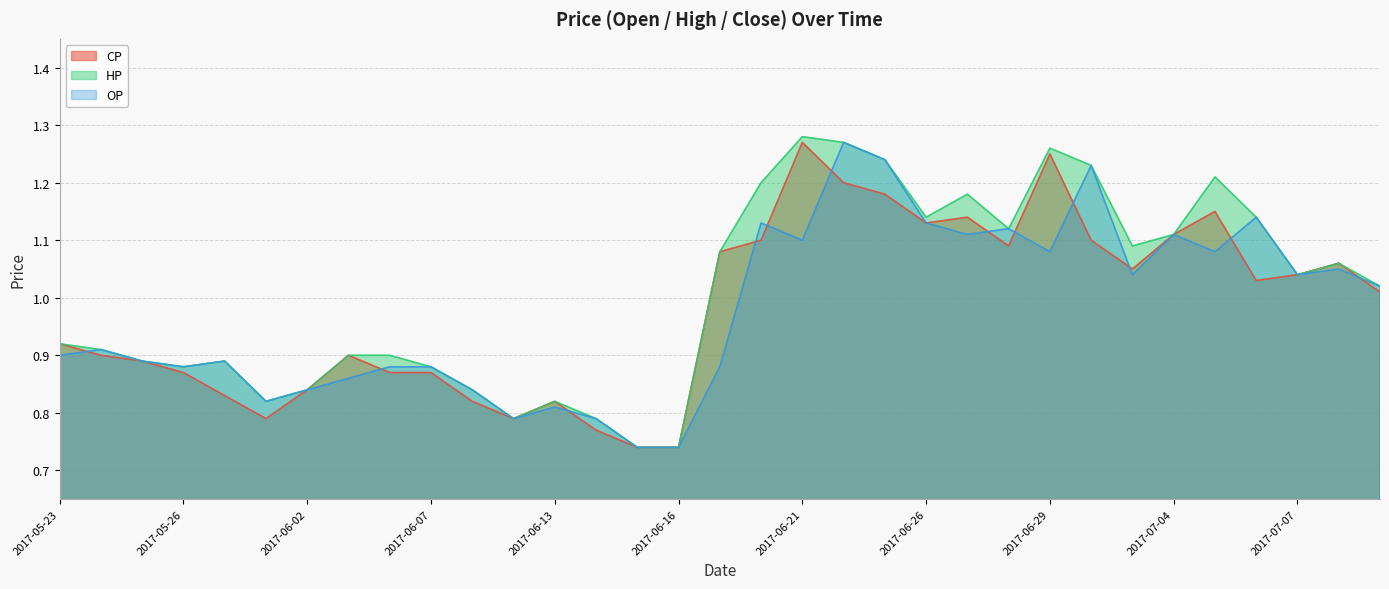

What is the smallest value displayed?

0.7